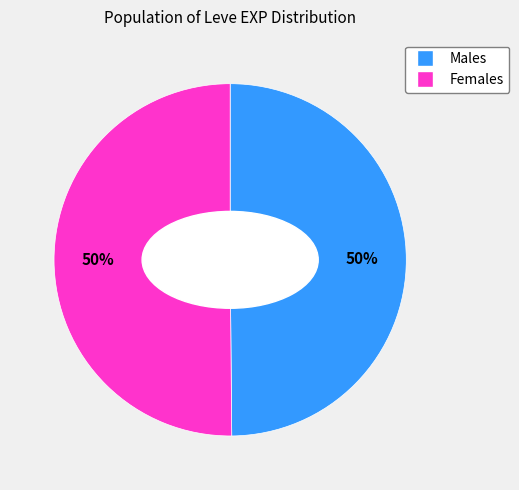

How many slices are in this pie chart?

2